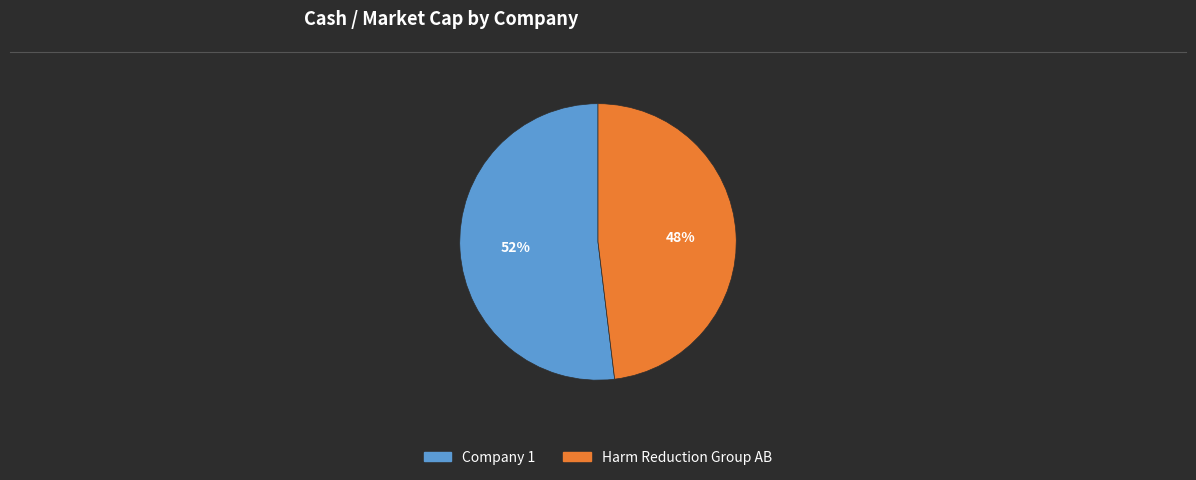

Count the number of slices in the pie.

2